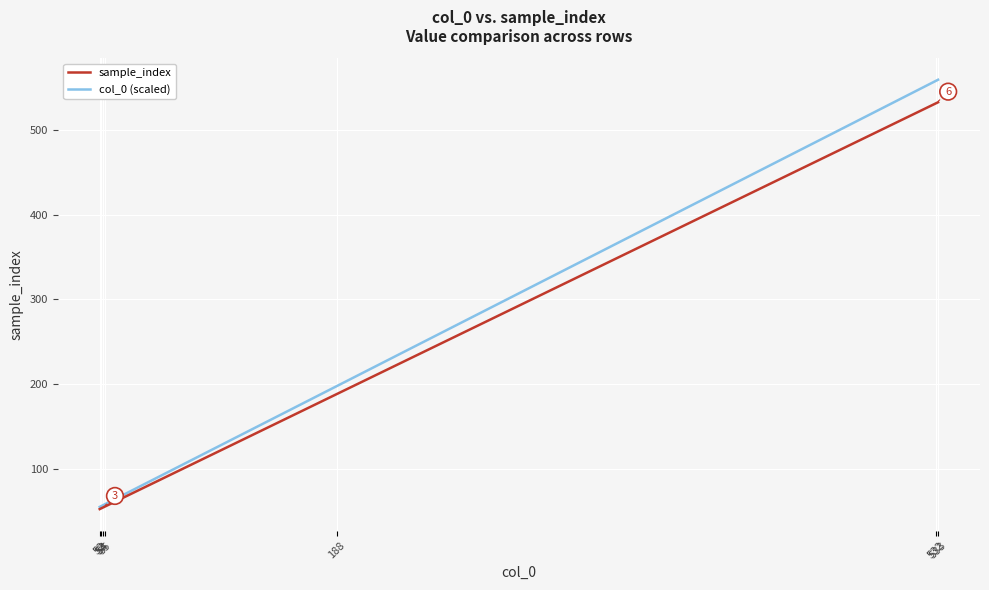

List the series in order of their peak value, highest first.

col_0 (scaled), sample_index